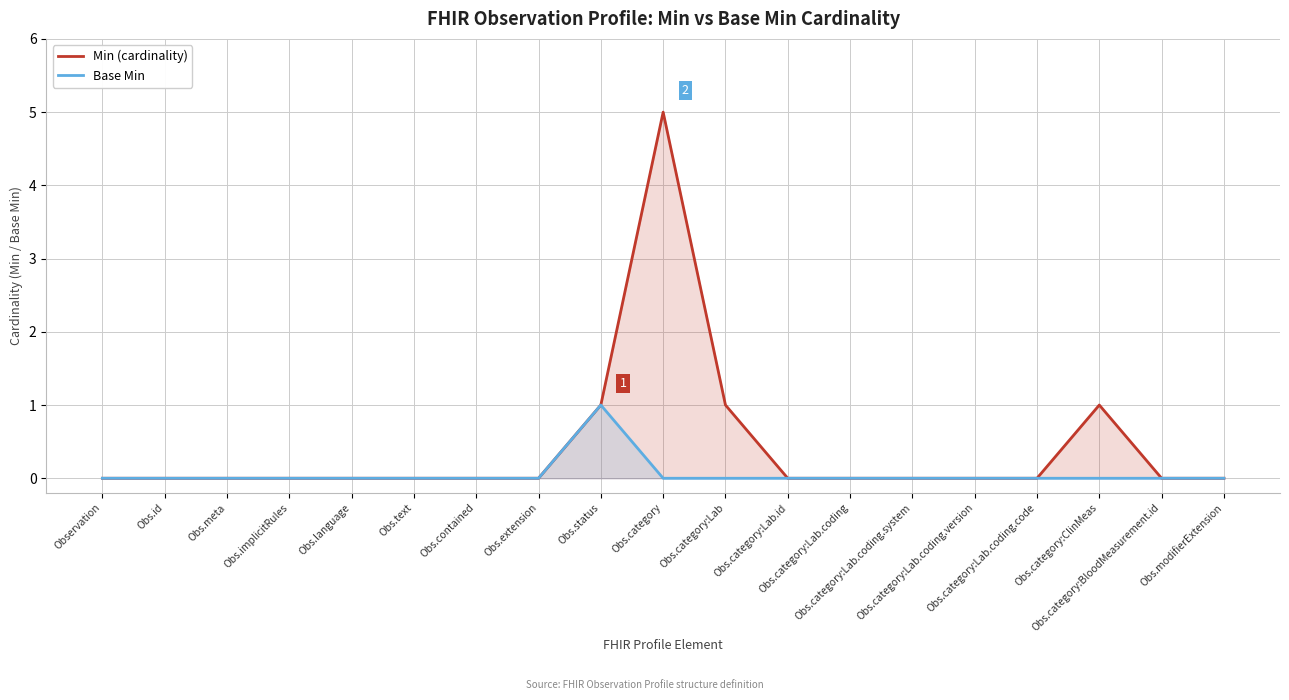

True or false: Min (cardinality) has more than 1 points higher than both neighbors.

True